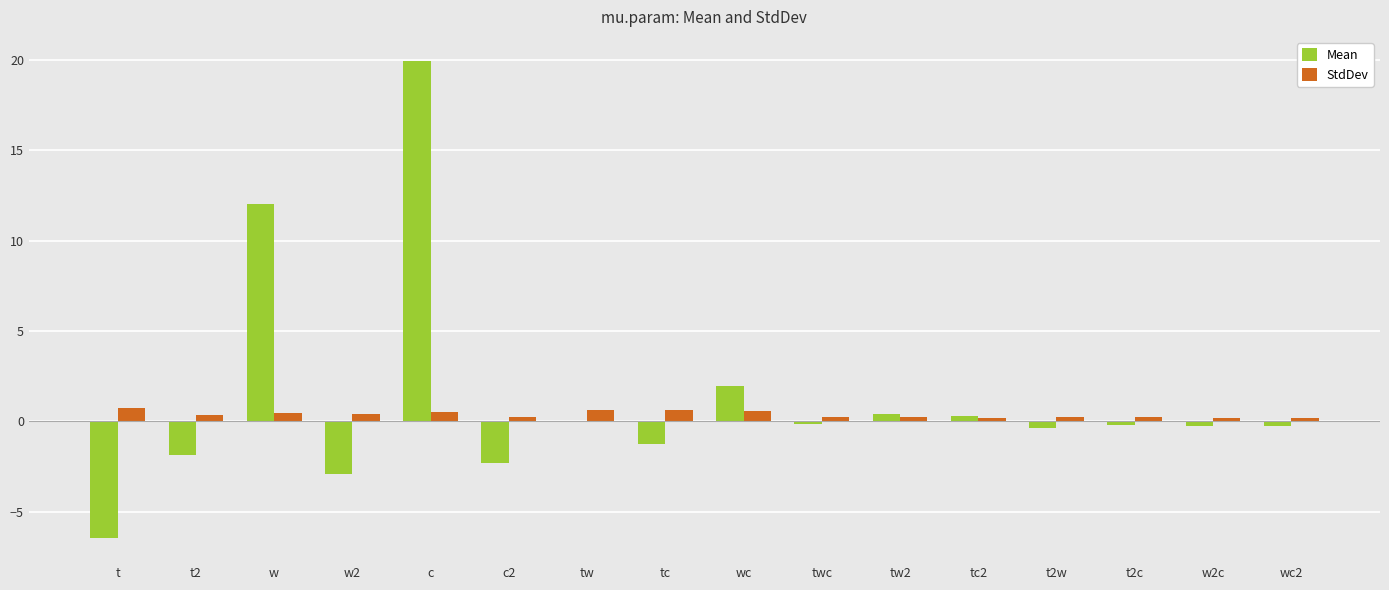

At which category is the sum across all series the highest?

c